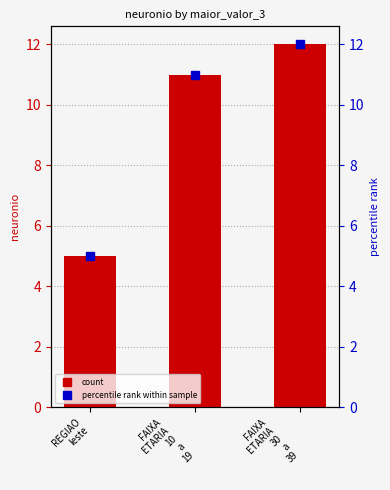

What is the average value?

9